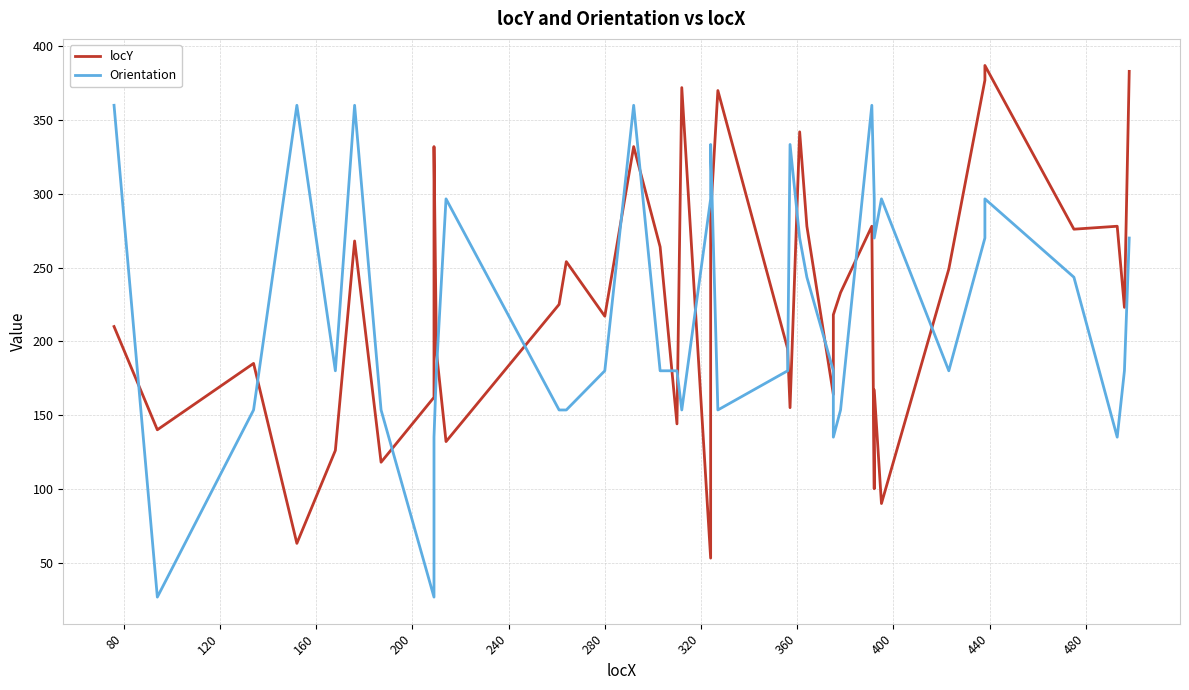

In Orientation, how many points are lower than both neighbors (excluding endpoints)?

9